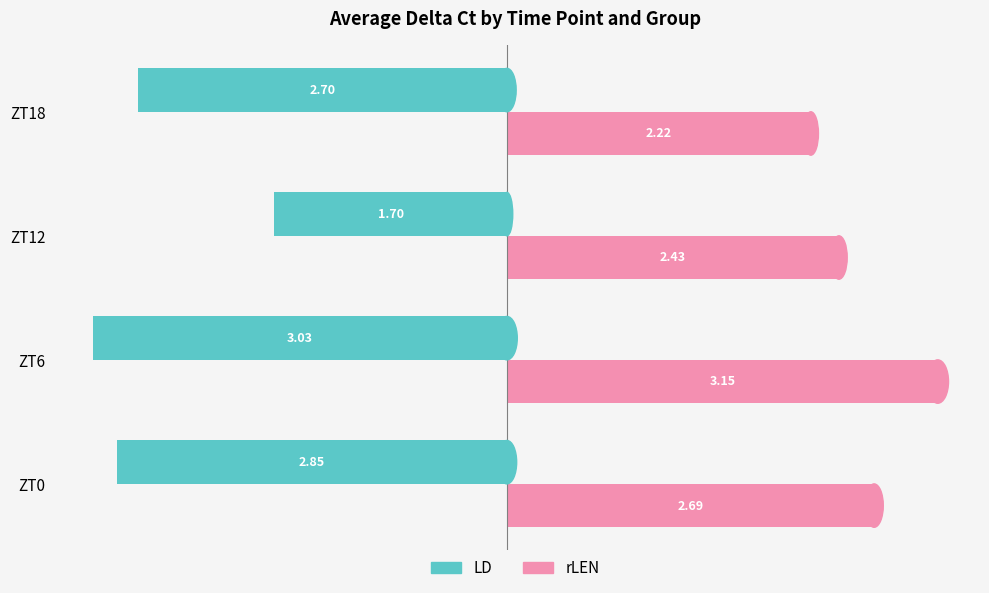

Rank the categories by rLEN value from lowest to highest.

ZT18, ZT12, ZT0, ZT6